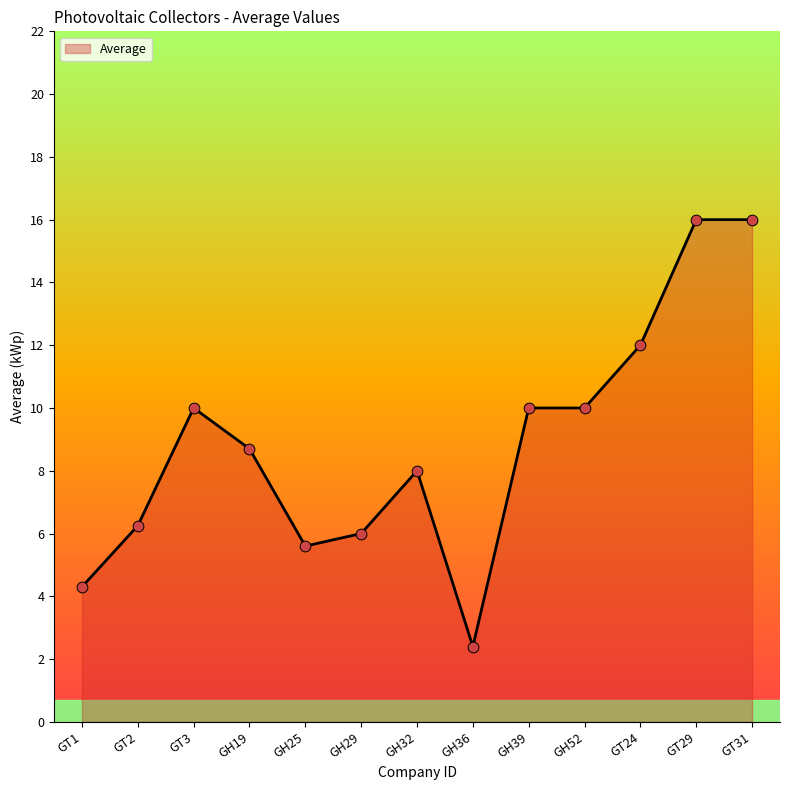

Which has a higher value, GT29 or GT3?

GT29